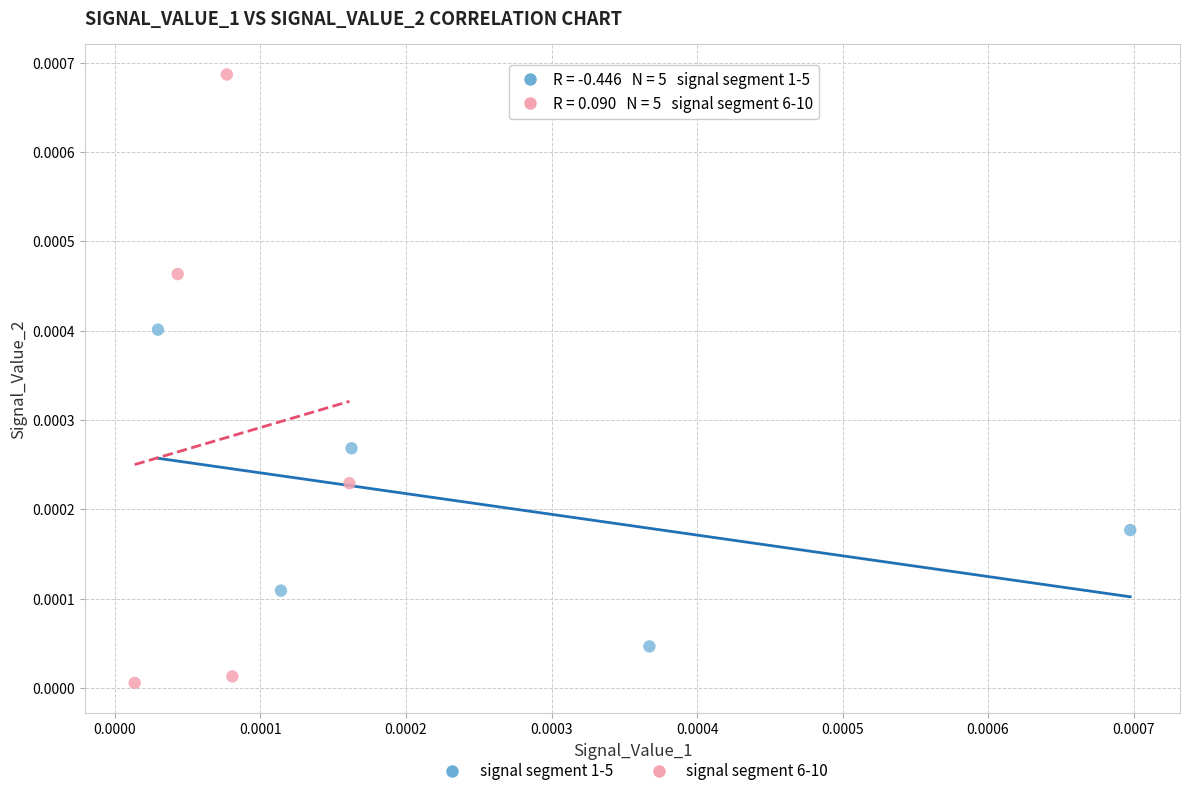

Which series contains the lowest Y value?

signal segment 6-10